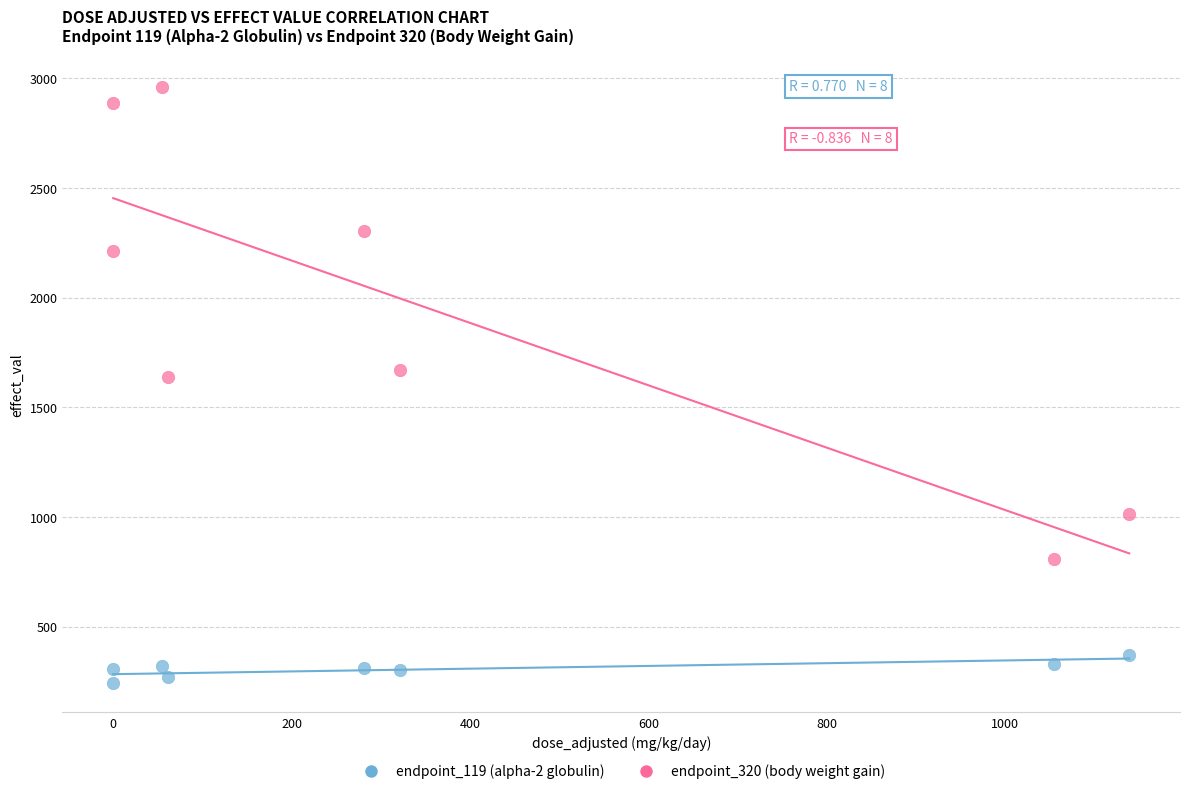

What are all the series names shown in the legend?

endpoint_119 (alpha-2 globulin), endpoint_320 (body weight gain)